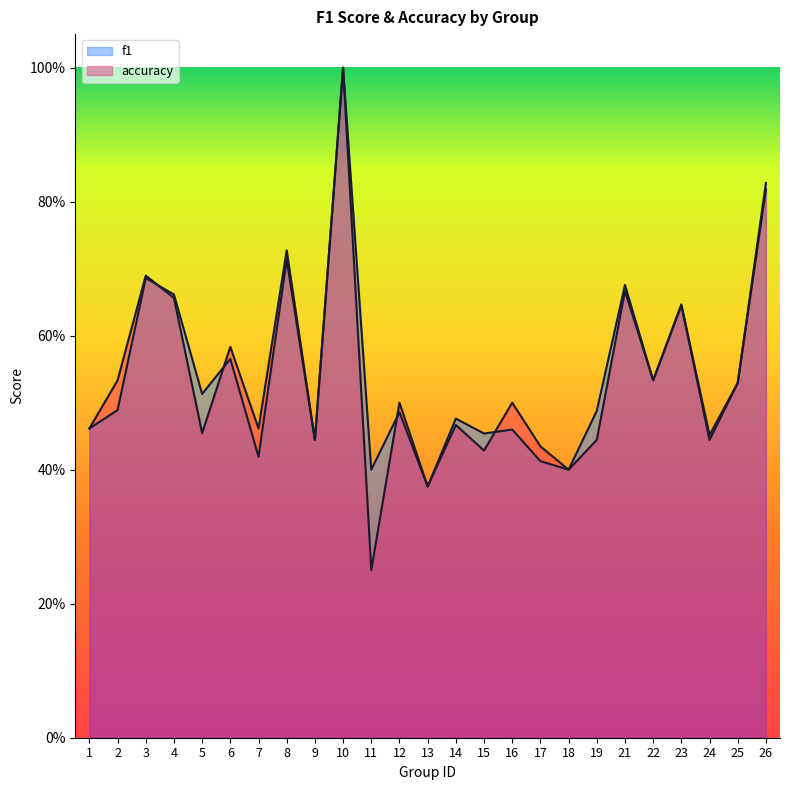

List the series in order of their peak value, highest first.

f1, accuracy